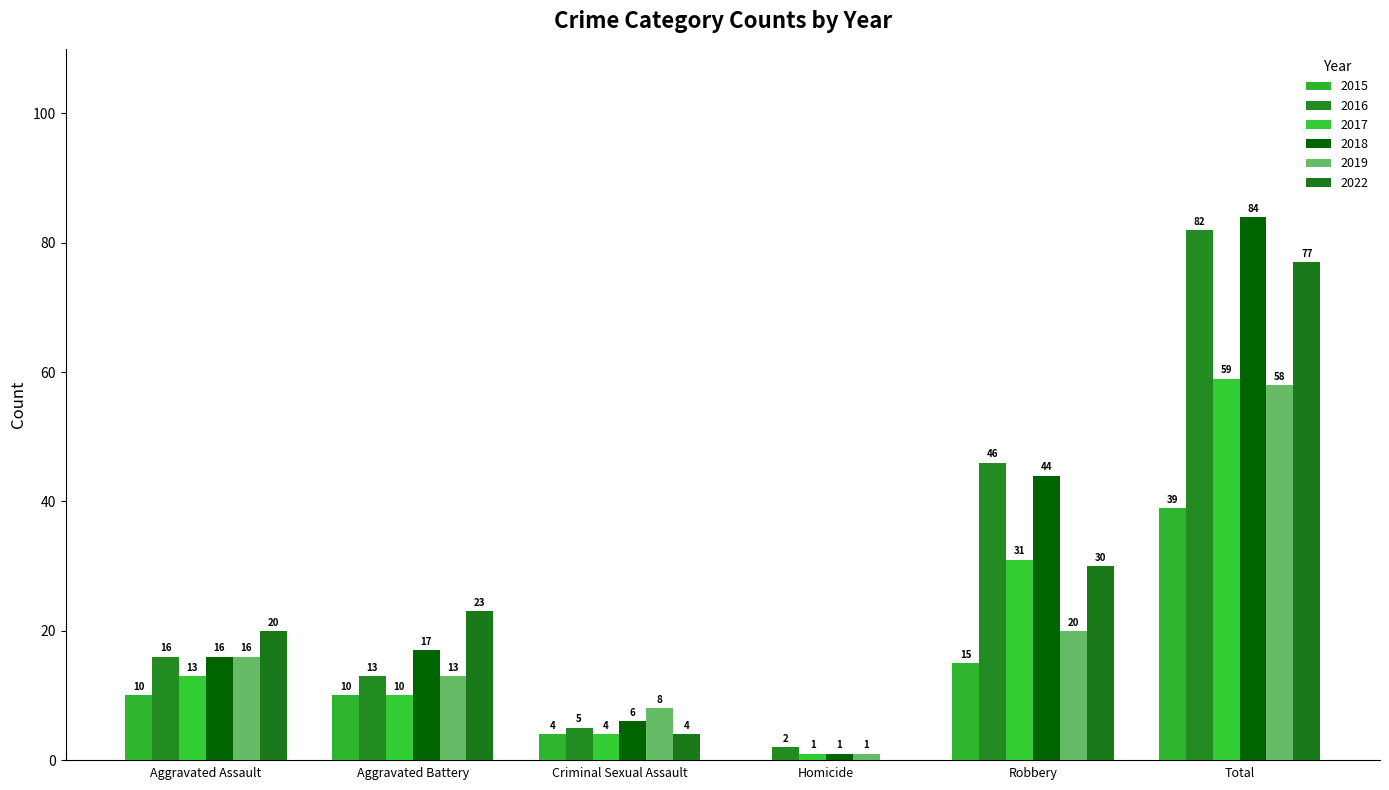

Is it true that 2015 equals 4 at Criminal Sexual Assault?

True